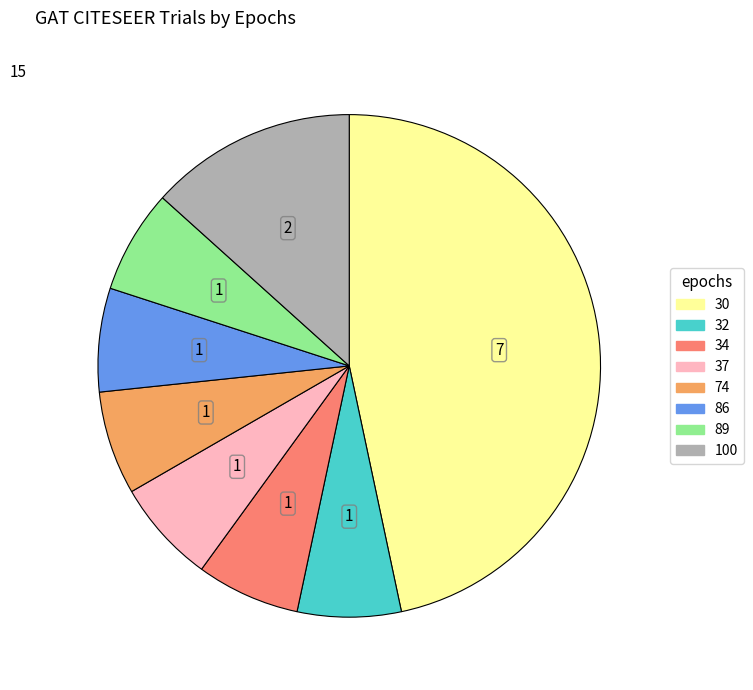

Does 34 represent more than half of the total?

No